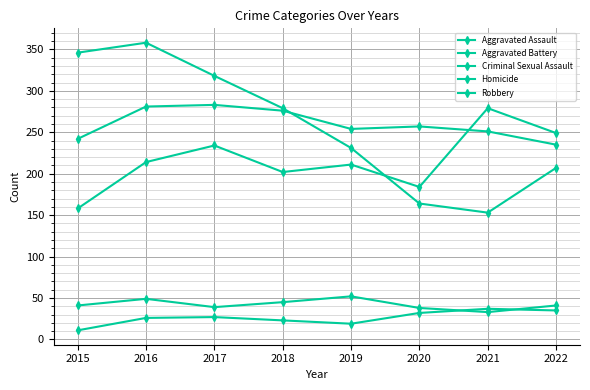

What is the greatest value displayed?

358